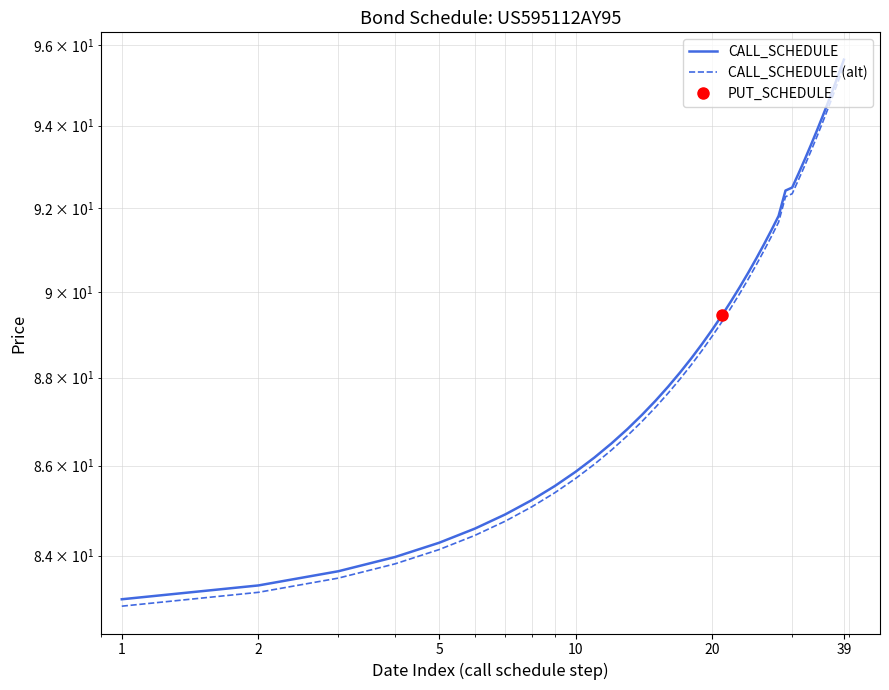

What is the lowest value of the CALL_SCHEDULE (alt) series?

82.9